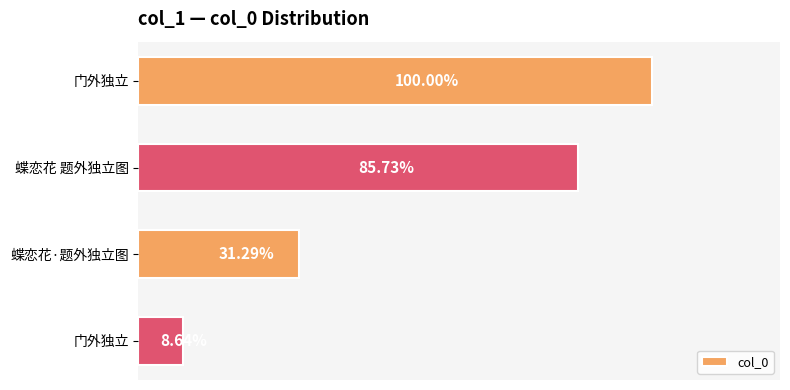

Are the bars horizontal?

Yes